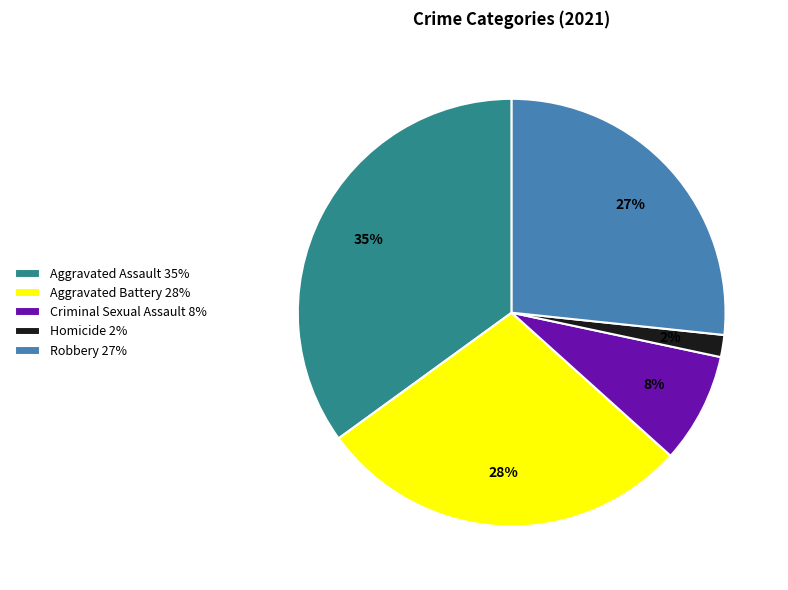

Approximately how many times larger is the value at Aggravated Assault compared to Robbery?

1.3